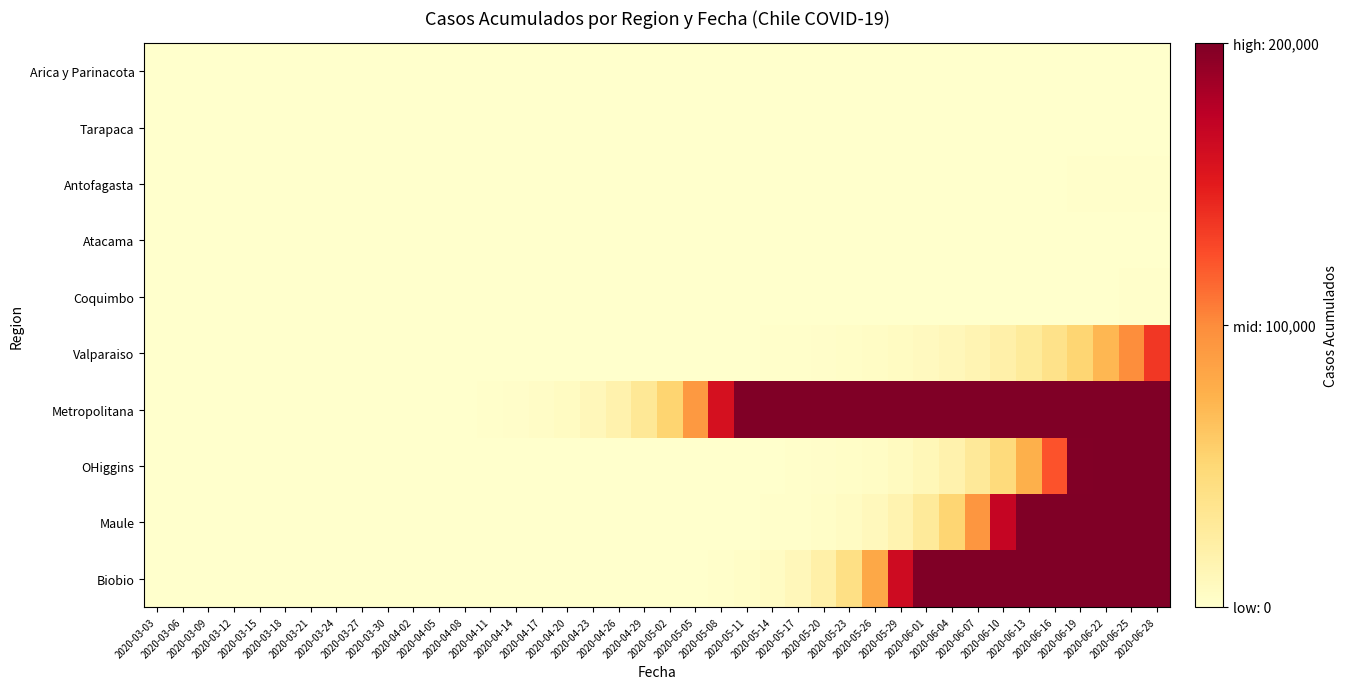

Reading left to right, transcribe all the data shown in this chart.

Arica y Parinacota: 2020-03-03=0	2020-03-06=0	2020-03-09=0	2020-03-12=0	2020-03-15=0	2020-03-18=0	2020-03-21=0	2020-03-24=0	2020-03-27=0	2020-03-30=0	2020-04-02=0	2020-04-05=0	2020-04-08=0	2020-04-11=0	2020-04-14=0	2020-04-17=0	2020-04-20=1	2020-04-23=1	2020-04-26=1	2020-04-29=2	2020-05-02=2	2020-05-05=2	2020-05-08=2	2020-05-11=3	2020-05-14=3	2020-05-17=3	2020-05-20=4	2020-05-23=6	2020-05-26=6	2020-05-29=6	2020-06-01=7	2020-06-04=12	2020-06-07=12	2020-06-10=28	2020-06-13=41	2020-06-16=53	2020-06-19=63	2020-06-22=75	2020-06-25=87	2020-06-28=107
Tarapaca: 2020-03-03=0	2020-03-06=0	2020-03-09=0	2020-03-12=0	2020-03-15=0	2020-03-18=0	2020-03-21=0	2020-03-24=0	2020-03-27=0	2020-03-30=0	2020-04-02=0	2020-04-05=0	2020-04-08=0	2020-04-11=0	2020-04-14=0	2020-04-17=0	2020-04-20=0	2020-04-23=0	2020-04-26=0	2020-04-29=0	2020-05-02=0	2020-05-05=1	2020-05-08=2	2020-05-11=3	2020-05-14=4	2020-05-17=5	2020-05-20=6	2020-05-23=8	2020-05-26=10	2020-05-29=12	2020-06-01=14	2020-06-04=18	2020-06-07=22	2020-06-10=30	2020-06-13=40	2020-06-16=55	2020-06-19=70	2020-06-22=90	2020-06-25=110	2020-06-28=135
Antofagasta: 2020-03-03=0	2020-03-06=0	2020-03-09=0	2020-03-12=0	2020-03-15=0	2020-03-18=0	2020-03-21=0	2020-03-24=0	2020-03-27=0	2020-03-30=0	2020-04-02=0	2020-04-05=0	2020-04-08=0	2020-04-11=1	2020-04-14=2	2020-04-17=3	2020-04-20=5	2020-04-23=8	2020-04-26=12	2020-04-29=18	2020-05-02=25	2020-05-05=35	2020-05-08=48	2020-05-11=65	2020-05-14=85	2020-05-17=110	2020-05-20=140	2020-05-23=175	2020-05-26=215	2020-05-29=260	2020-06-01=310	2020-06-04=370	2020-06-07=440	2020-06-10=520	2020-06-13=610	2020-06-16=710	2020-06-19=820	2020-06-22=940	2020-06-25=1070	2020-06-28=1210
Atacama: 2020-03-03=0	2020-03-06=0	2020-03-09=0	2020-03-12=0	2020-03-15=0	2020-03-18=0	2020-03-21=0	2020-03-24=0	2020-03-27=0	2020-03-30=0	2020-04-02=0	2020-04-05=0	2020-04-08=0	2020-04-11=0	2020-04-14=0	2020-04-17=0	2020-04-20=0	2020-04-23=0	2020-04-26=1	2020-04-29=2	2020-05-02=3	2020-05-05=5	2020-05-08=8	2020-05-11=12	2020-05-14=18	2020-05-17=25	2020-05-20=35	2020-05-23=48	2020-05-26=65	2020-05-29=85	2020-06-01=110	2020-06-04=140	2020-06-07=175	2020-06-10=215	2020-06-13=260	2020-06-16=310	2020-06-19=370	2020-06-22=440	2020-06-25=520	2020-06-28=610
Coquimbo: 2020-03-03=0	2020-03-06=0	2020-03-09=0	2020-03-12=0	2020-03-15=0	2020-03-18=0	2020-03-21=0	2020-03-24=0	2020-03-27=0	2020-03-30=0	2020-04-02=0	2020-04-05=0	2020-04-08=0	2020-04-11=0	2020-04-14=0	2020-04-17=1	2020-04-20=2	2020-04-23=4	2020-04-26=7	2020-04-29=11	2020-05-02=16	2020-05-05=23	2020-05-08=32	2020-05-11=44	2020-05-14=60	2020-05-17=80	2020-05-20=105	2020-05-23=135	2020-05-26=170	2020-05-29=210	2020-06-01=255	2020-06-04=305	2020-06-07=360	2020-06-10=420	2020-06-13=490	2020-06-16=570	2020-06-19=660	2020-06-22=760	2020-06-25=870	2020-06-28=990
Valparaiso: 2020-03-03=0	2020-03-06=0	2020-03-09=0	2020-03-12=0	2020-03-15=0	2020-03-18=0	2020-03-21=0	2020-03-24=0	2020-03-27=0	2020-03-30=0	2020-04-02=1	2020-04-05=3	2020-04-08=6	2020-04-11=11	2020-04-14=19	2020-04-17=31	2020-04-20=50	2020-04-23=78	2020-04-26=120	2020-04-29=180	2020-05-02=265	2020-05-05=385	2020-05-08=550	2020-05-11=780	2020-05-14=1100	2020-05-17=1540	2020-05-20=2140	2020-05-23=2960	2020-05-26=4080	2020-05-29=5620	2020-06-01=7730	2020-06-04=10630	2020-06-07=14610	2020-06-10=20090	2020-06-13=27620	2020-06-16=37980	2020-06-19=52210	2020-06-22=71770	2020-06-25=98680	2020-06-28=135620
Metropolitana: 2020-03-03=0	2020-03-06=0	2020-03-09=0	2020-03-12=1	2020-03-15=3	2020-03-18=7	2020-03-21=15	2020-03-24=30	2020-03-27=58	2020-03-30=110	2020-04-02=201	2020-04-05=360	2020-04-08=638	2020-04-11=1122	2020-04-14=1962	2020-04-17=3415	2020-04-20=5930	2020-04-23=10270	2020-04-26=17770	2020-04-29=30720	2020-05-02=53120	2020-05-05=91880	2020-05-08=158910	2020-05-11=200000	2020-05-14=200000	2020-05-17=200000	2020-05-20=200000	2020-05-23=200000	2020-05-26=200000	2020-05-29=200000	2020-06-01=200000	2020-06-04=200000	2020-06-07=200000	2020-06-10=200000	2020-06-13=200000	2020-06-16=200000	2020-06-19=200000	2020-06-22=200000	2020-06-25=200000	2020-06-28=200000
OHiggins: 2020-03-03=0	2020-03-06=0	2020-03-09=0	2020-03-12=0	2020-03-15=0	2020-03-18=0	2020-03-21=0	2020-03-24=0	2020-03-27=0	2020-03-30=0	2020-04-02=0	2020-04-05=0	2020-04-08=1	2020-04-11=2	2020-04-14=4	2020-04-17=7	2020-04-20=12	2020-04-23=20	2020-04-26=33	2020-04-29=54	2020-05-02=88	2020-05-05=143	2020-05-08=232	2020-05-11=376	2020-05-14=610	2020-05-17=988	2020-05-20=1600	2020-05-23=2592	2020-05-26=4199	2020-05-29=6802	2020-06-01=11018	2020-06-04=17850	2020-06-07=28918	2020-06-10=46850	2020-06-13=75897	2020-06-16=122953	2020-06-19=199184	2020-06-22=200000	2020-06-25=200000	2020-06-28=200000
Maule: 2020-03-03=0	2020-03-06=0	2020-03-09=0	2020-03-12=0	2020-03-15=0	2020-03-18=0	2020-03-21=0	2020-03-24=0	2020-03-27=0	2020-03-30=0	2020-04-02=0	2020-04-05=0	2020-04-08=0	2020-04-11=1	2020-04-14=2	2020-04-17=4	2020-04-20=7	2020-04-23=13	2020-04-26=24	2020-04-29=43	2020-05-02=78	2020-05-05=141	2020-05-08=255	2020-05-11=460	2020-05-14=831	2020-05-17=1500	2020-05-20=2710	2020-05-23=4890	2020-05-26=8830	2020-05-29=15940	2020-06-01=28770	2020-06-04=51920	2020-06-07=93700	2020-06-10=169070	2020-06-13=200000	2020-06-16=200000	2020-06-19=200000	2020-06-22=200000	2020-06-25=200000	2020-06-28=200000
Biobio: 2020-03-03=0	2020-03-06=0	2020-03-09=0	2020-03-12=0	2020-03-15=0	2020-03-18=0	2020-03-21=0	2020-03-24=0	2020-03-27=0	2020-03-30=0	2020-04-02=0	2020-04-05=0	2020-04-08=1	2020-04-11=2	2020-04-14=5	2020-04-17=10	2020-04-20=20	2020-04-23=40	2020-04-26=80	2020-04-29=160	2020-05-02=320	2020-05-05=640	2020-05-08=1280	2020-05-11=2560	2020-05-14=5120	2020-05-17=10240	2020-05-20=20480	2020-05-23=40960	2020-05-26=81920	2020-05-29=163840	2020-06-01=200000	2020-06-04=200000	2020-06-07=200000	2020-06-10=200000	2020-06-13=200000	2020-06-16=200000	2020-06-19=200000	2020-06-22=200000	2020-06-25=200000	2020-06-28=200000